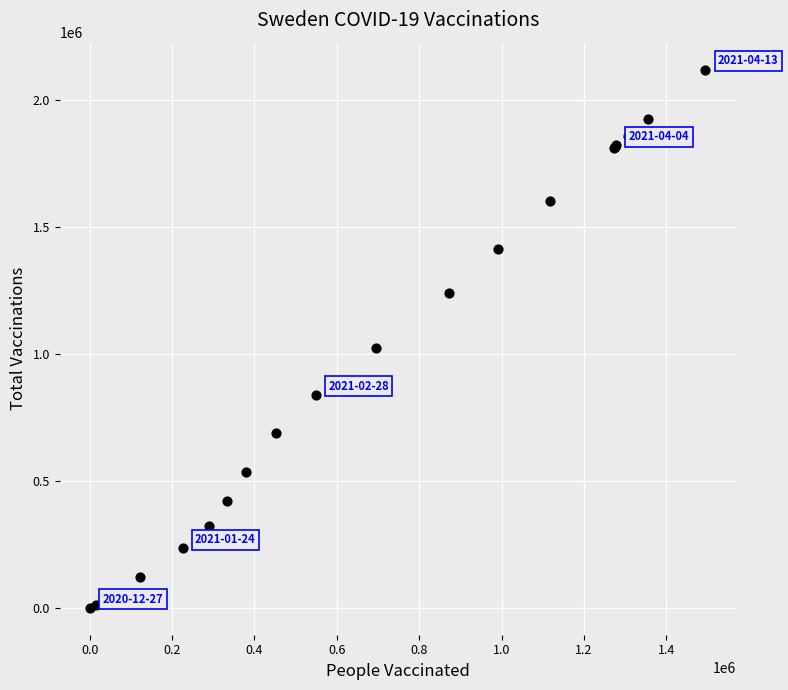

What Y value in the scatter plot is closest to 1060927?

1023850